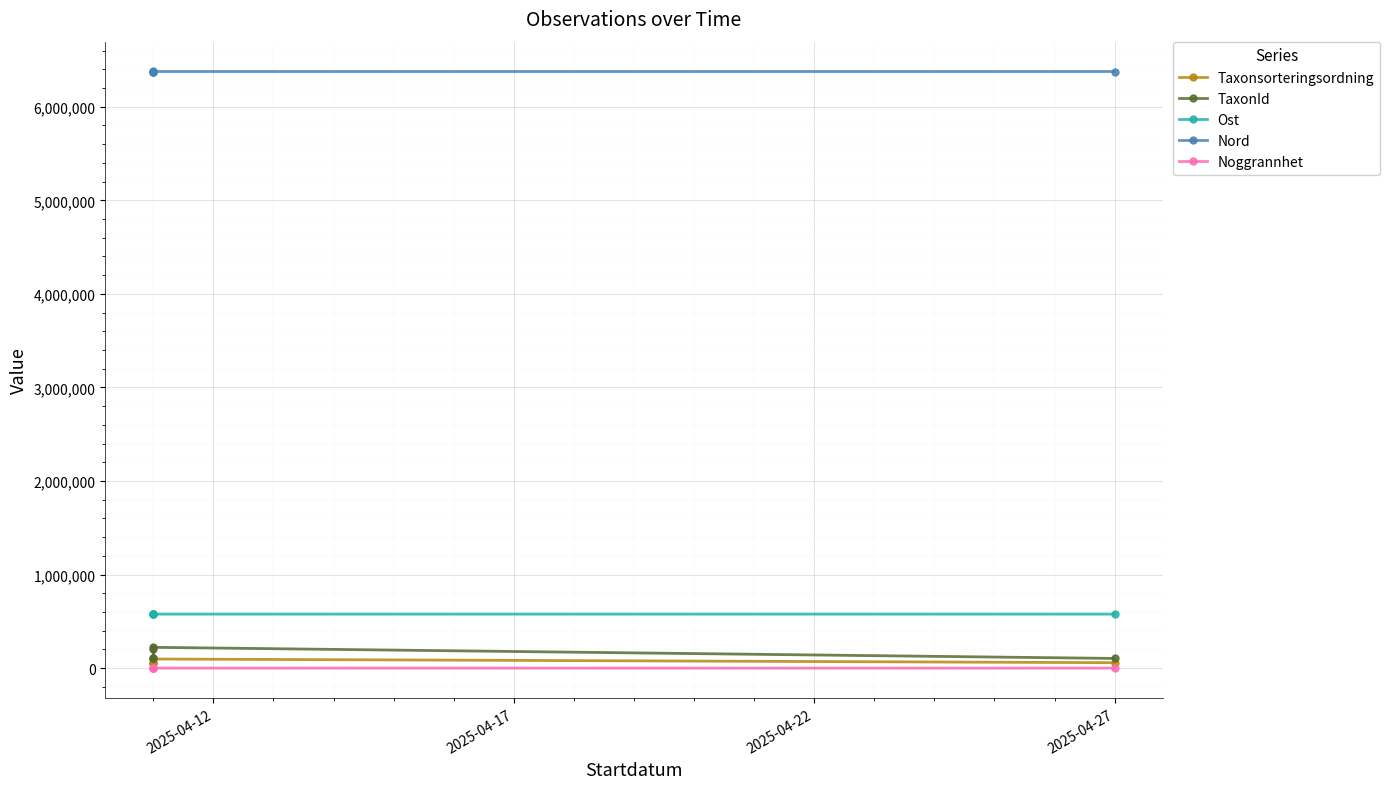

Which series changed the most between 2025-04-17 and 2025-04-22?

TaxonId